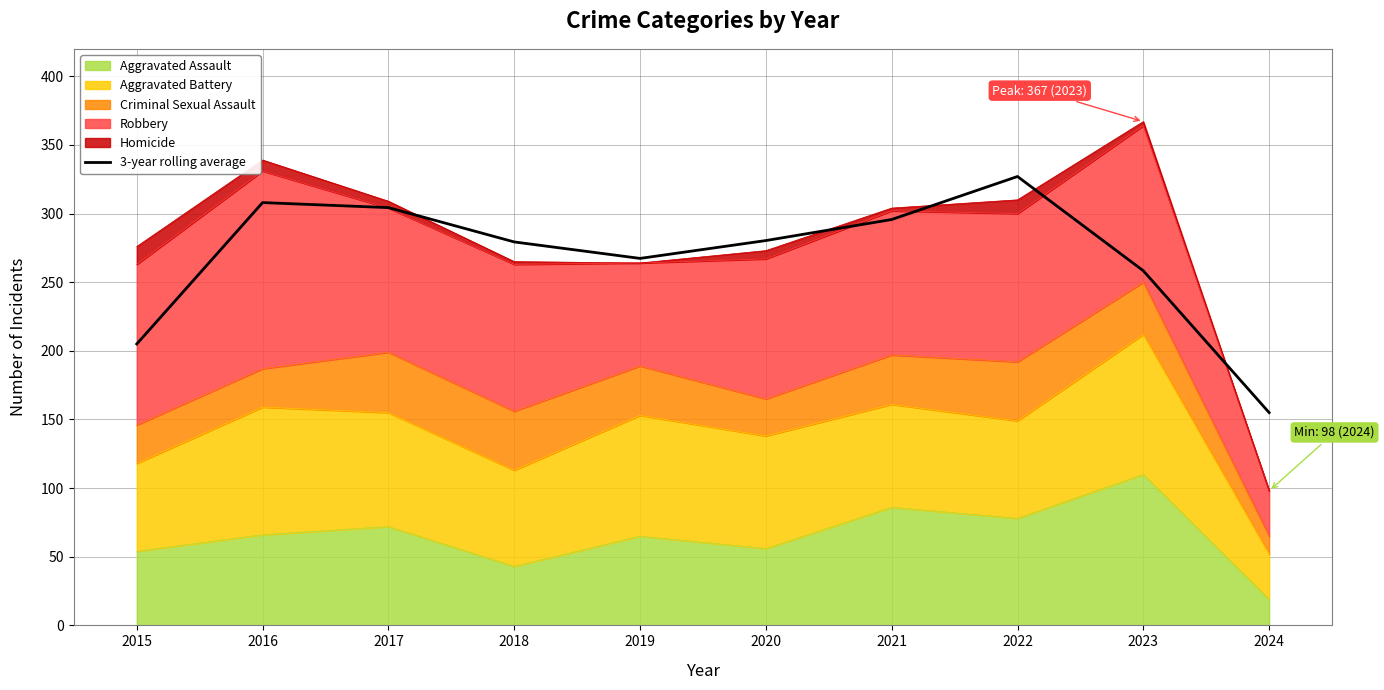

How many categories are shown in the chart?

10